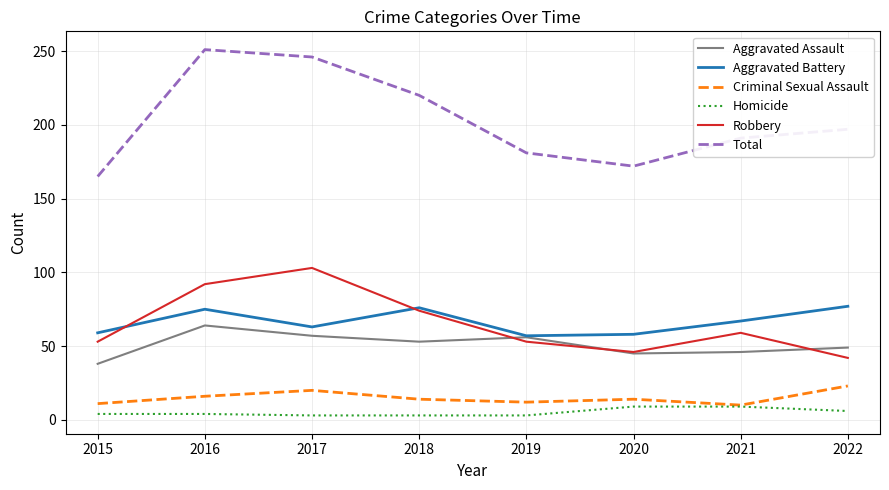

Between 2020 and 2021, which series saw the biggest shift?

Total